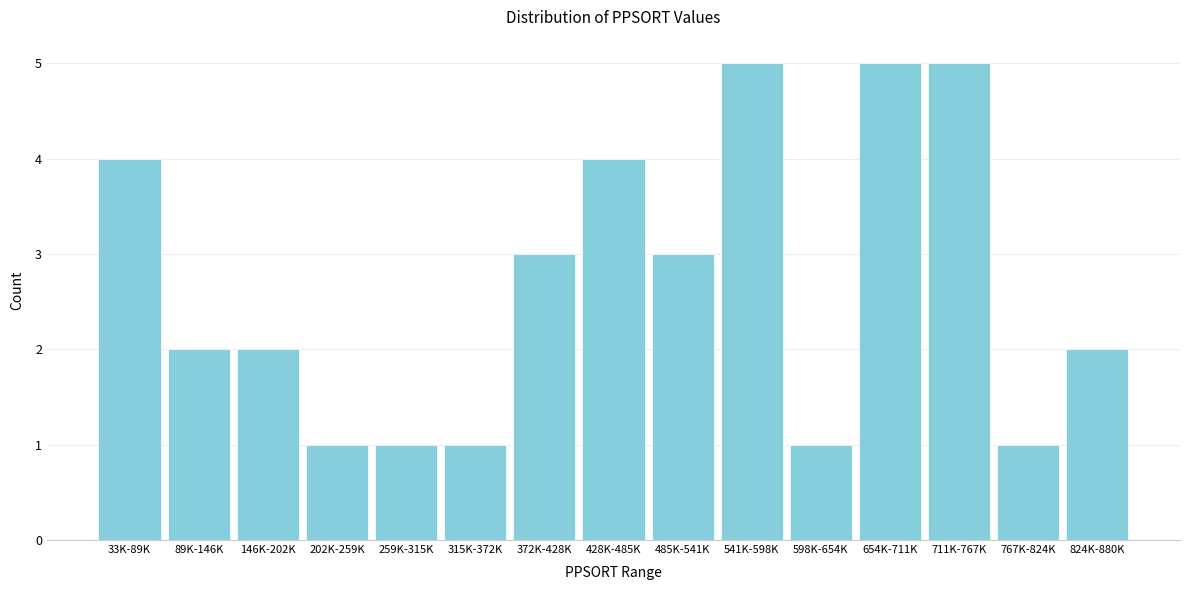

Reading left to right, list all the values displayed in this chart.

33K-89K=4	89K-146K=2	146K-202K=2	202K-259K=1	259K-315K=1	315K-372K=1	372K-428K=3	428K-485K=4	485K-541K=3	541K-598K=5	598K-654K=1	654K-711K=5	711K-767K=5	767K-824K=1	824K-880K=2